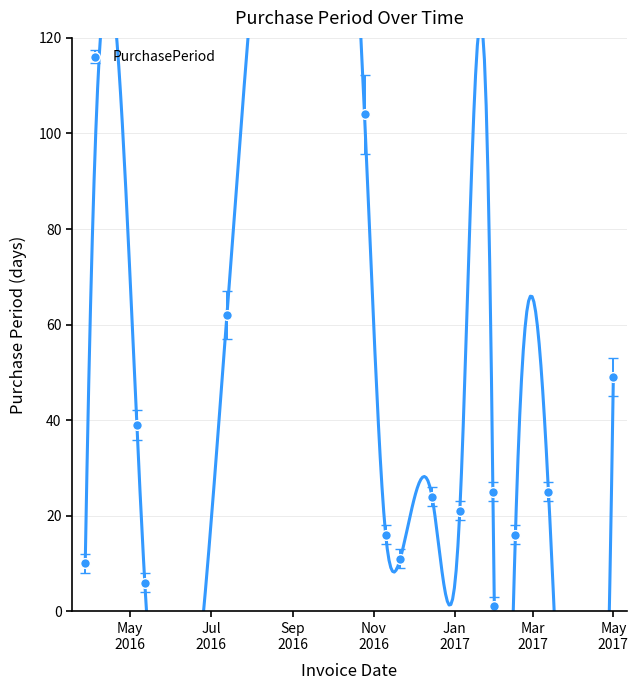

The value at 2017-01-31 is 0. True or false?

False